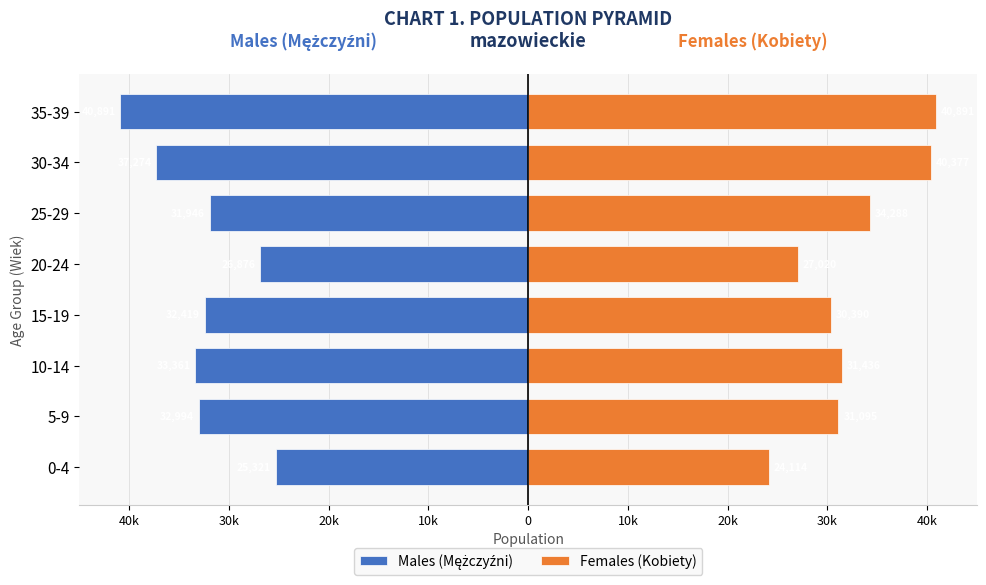

What is the difference between the Males (Mężczyźni) values at 10-14 and 0-4?

8040